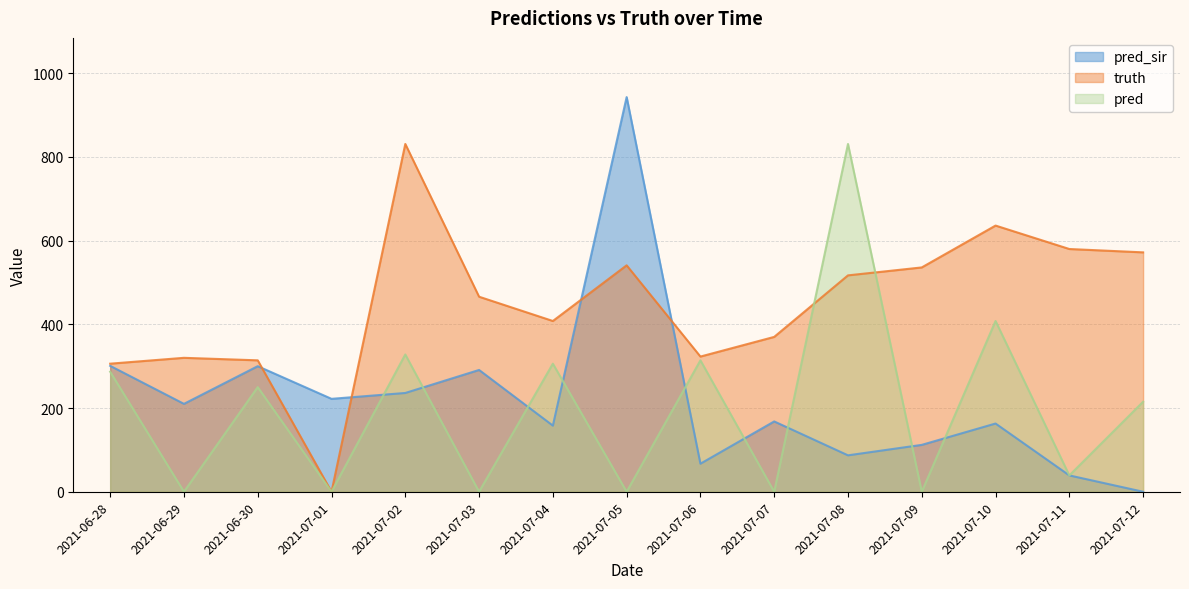

Which series has the largest range (max minus min)?

pred_sir